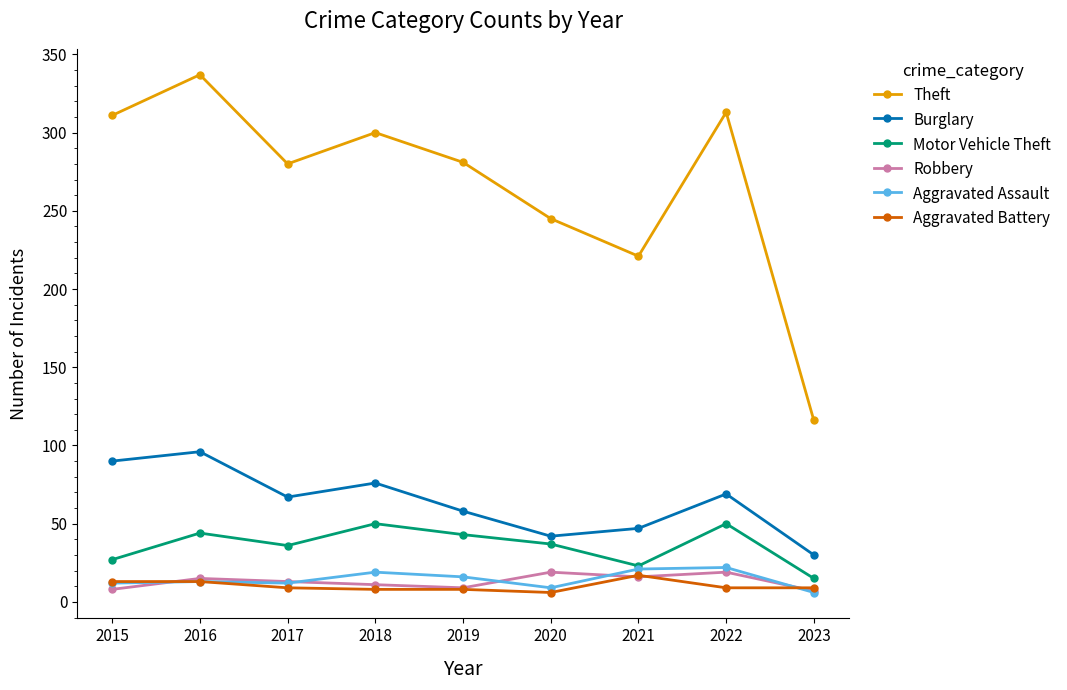

Which series has the widest spread of values?

Theft